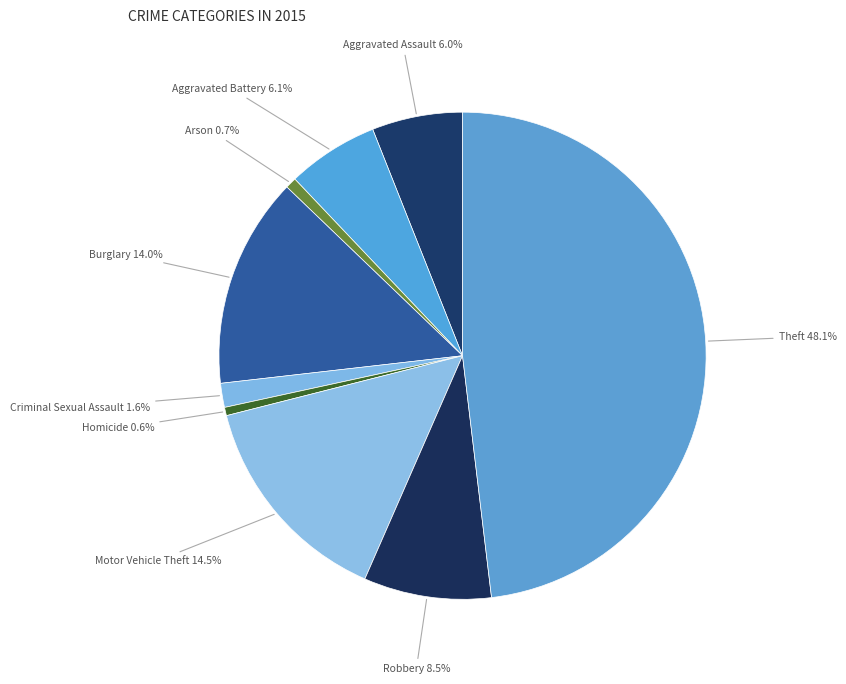

Is there any slice that represents more than half of the pie?

No